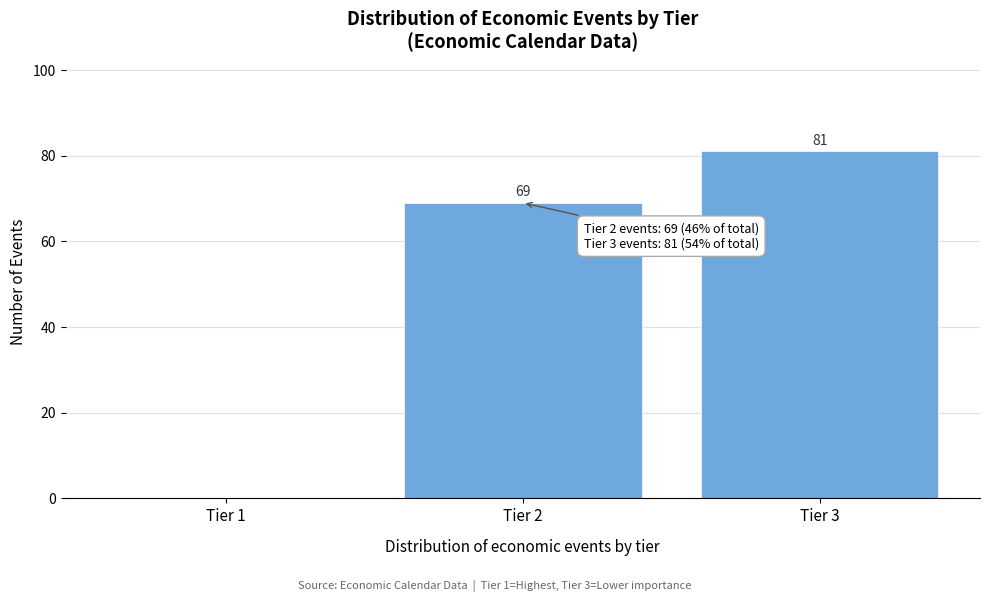

Reading right to left, transcribe all the data shown in this chart.

Tier 3=81	Tier 2=69	Tier 1=0